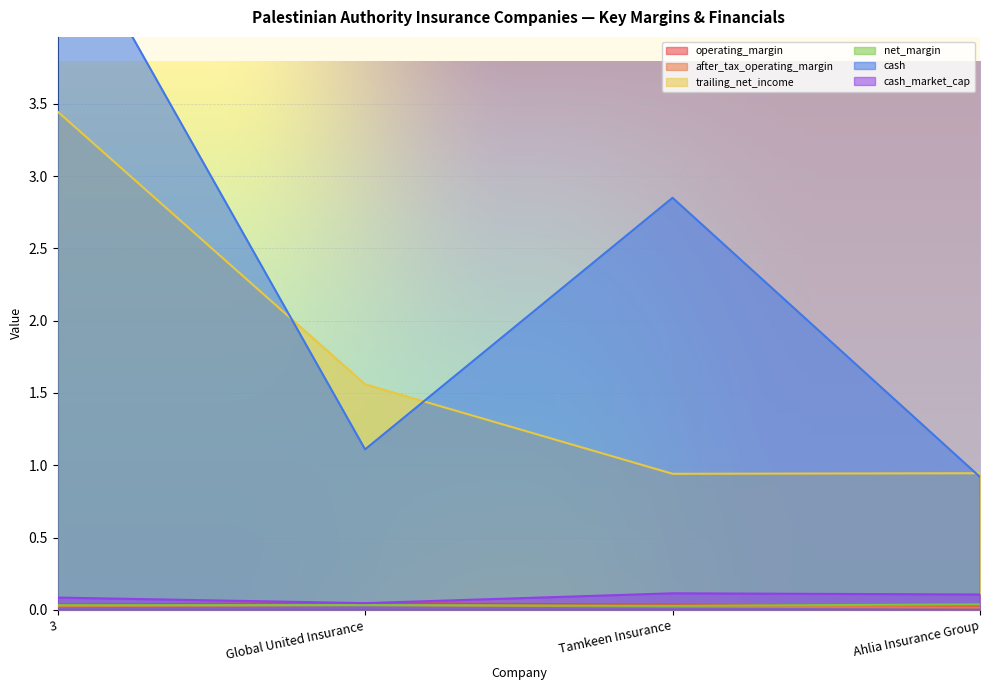

What is the total value across all series at 3?

8.5